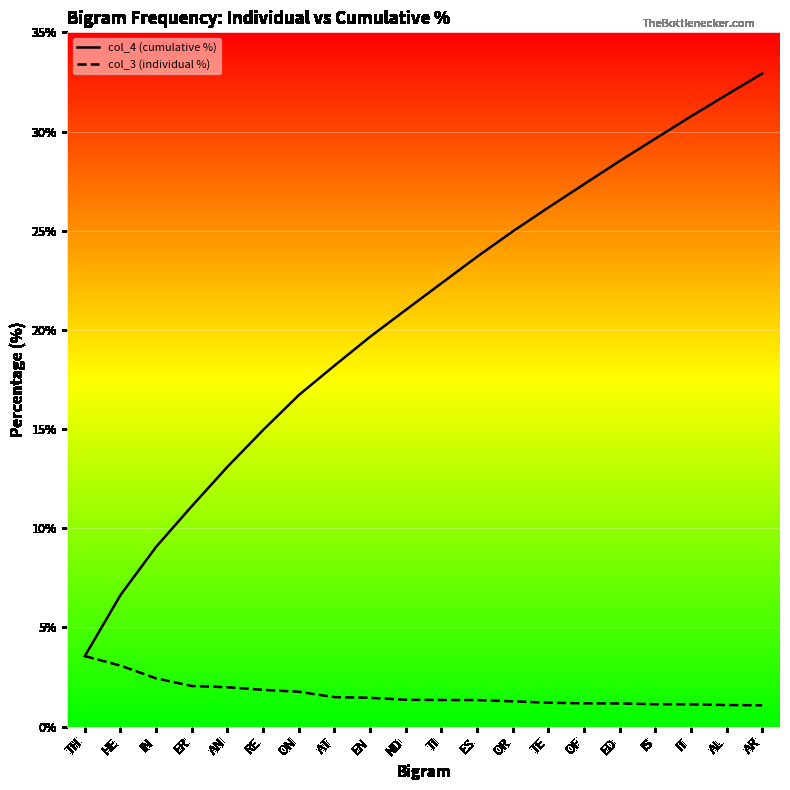

Where is col_3 (individual %) nearest to the value 2?

AN